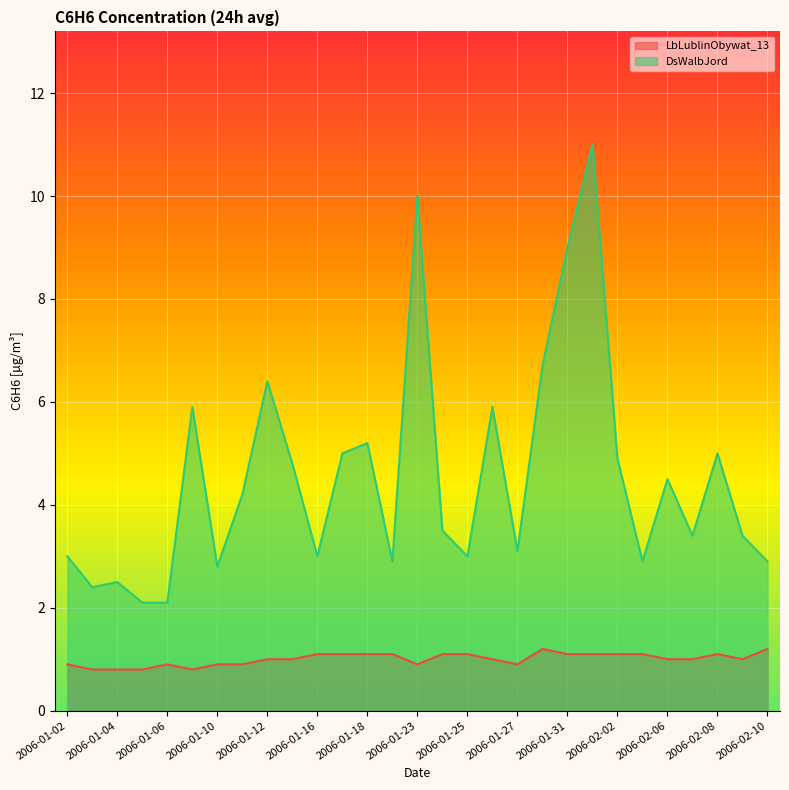

True or false: DsWalbJord and LbLublinObywat_13 intersect in this chart.

False